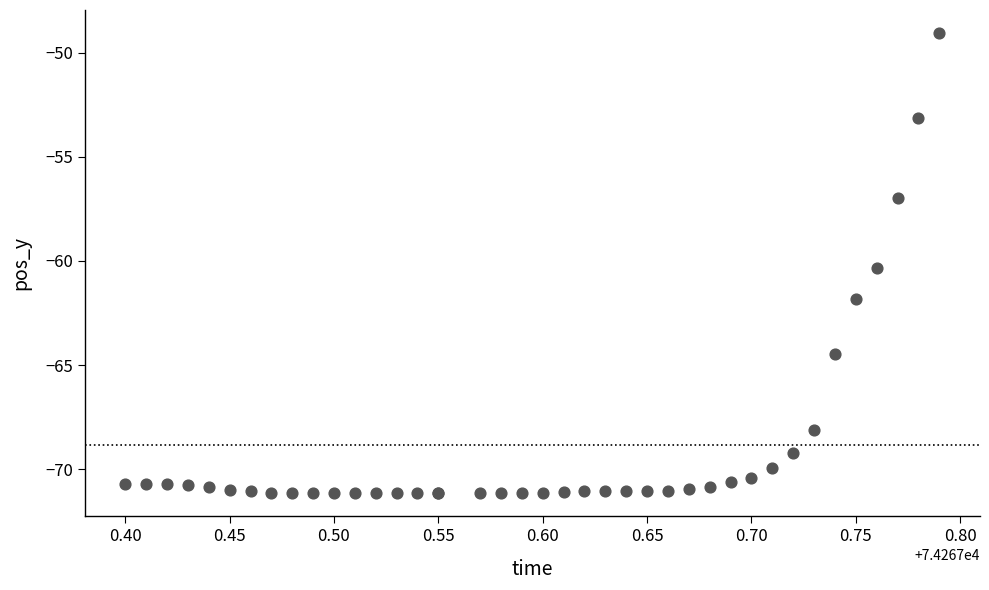

What Y value in the scatter plot is closest to -60?

-60.3